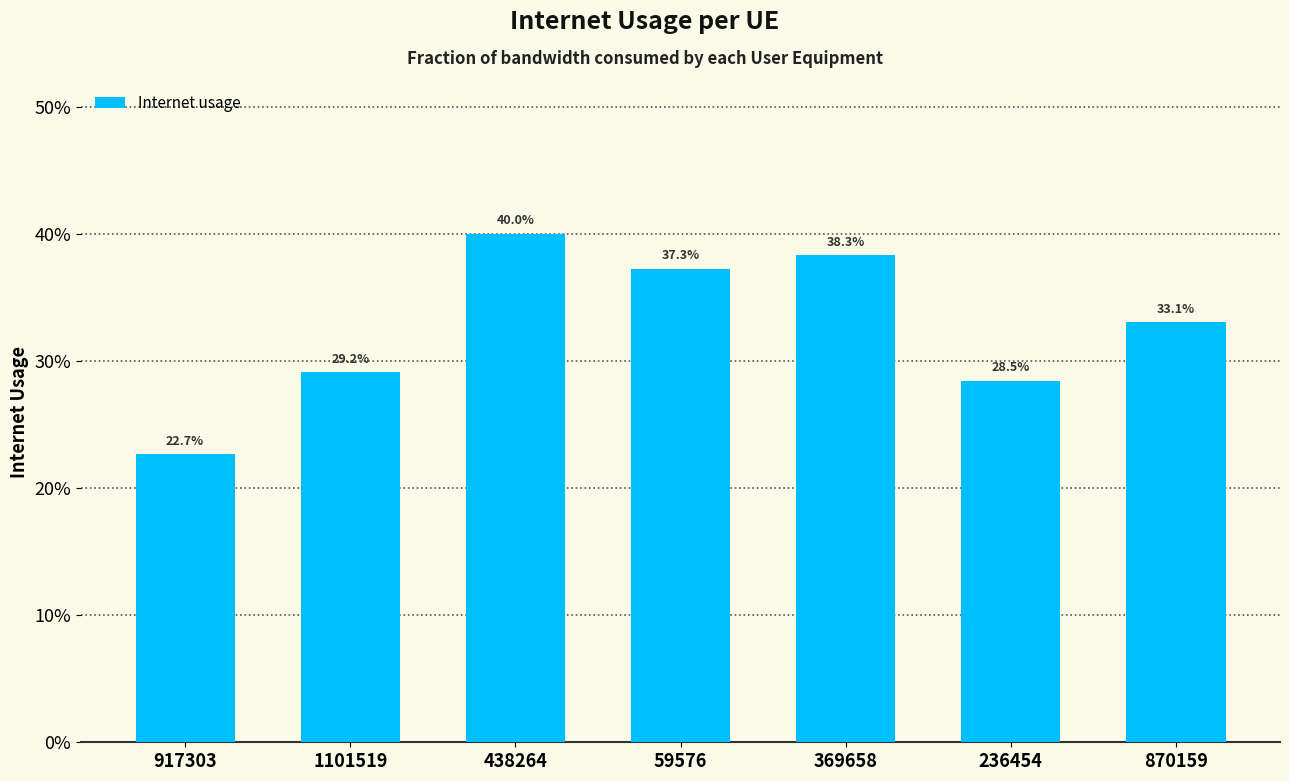

List the labels in order of value, largest first.

438264, 369658, 59576, 870159, 1101519, 236454, 917303